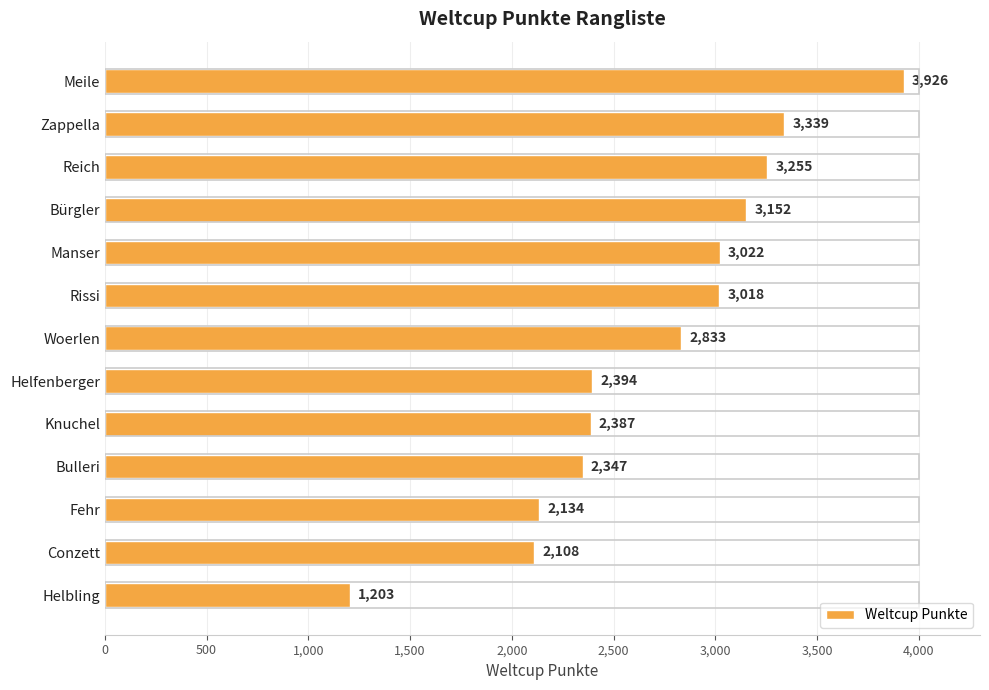

Rank the categories by value from highest to lowest.

Meile, Zappella, Reich, Bürgler, Manser, Rissi, Woerlen, Helfenberger, Knuchel, Bulleri, Fehr, Conzett, Helbling